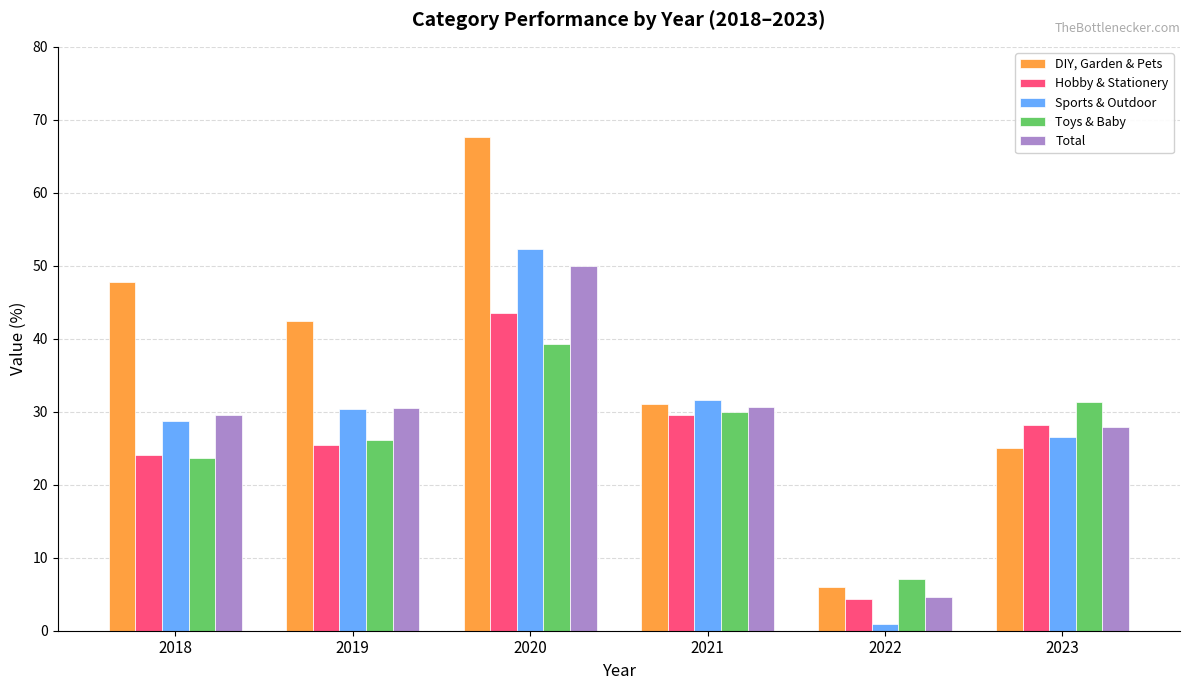

What are all the series names shown in the legend?

DIY, Garden & Pets, Hobby & Stationery, Sports & Outdoor, Toys & Baby, Total